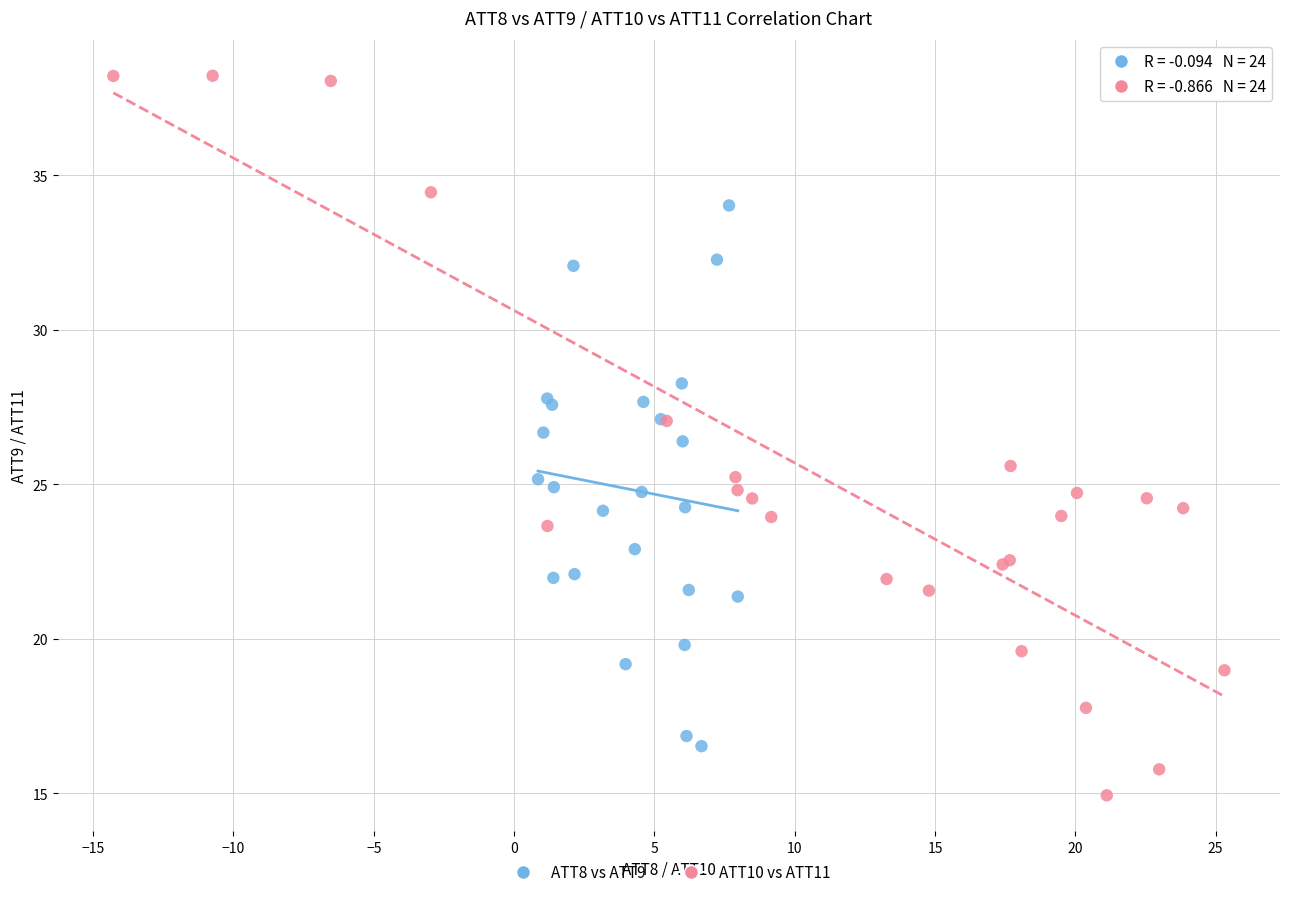

Which series reaches the maximum Y coordinate?

ATT10 vs ATT11